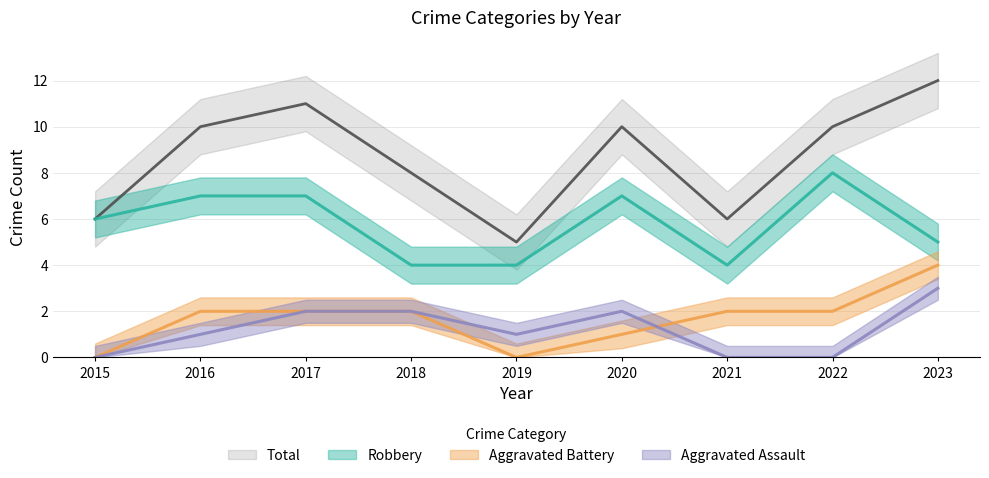

What is the maximum value for Total?

12